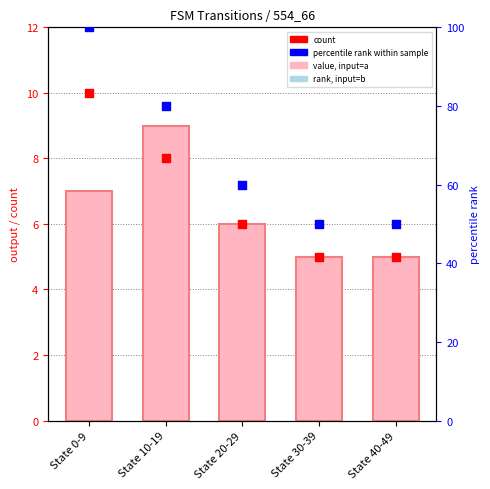

At how many categories does at least one series exceed 30?

5